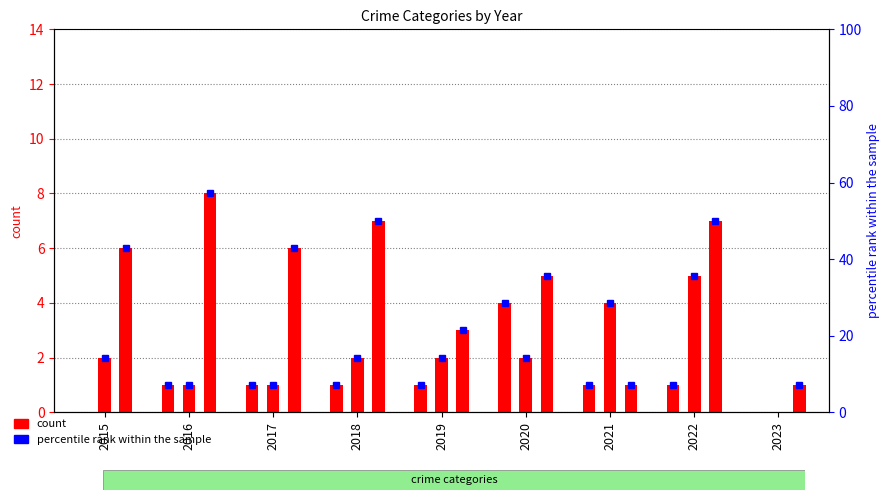

What is the difference between the Robbery values at 2018 and 2020?

2